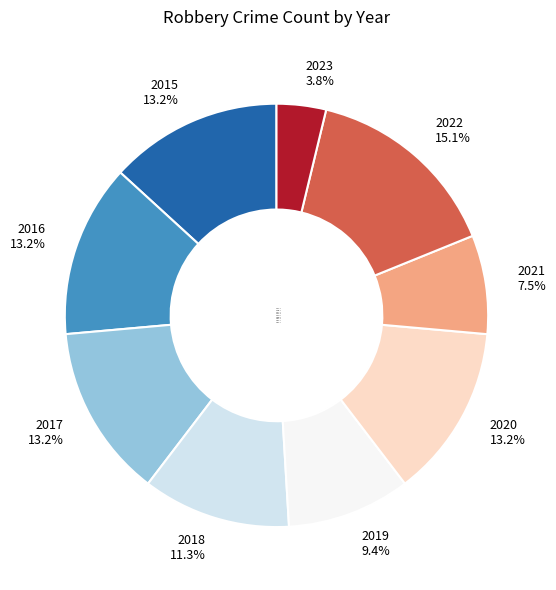

Which has a higher value, 2017 or 2021?

2017